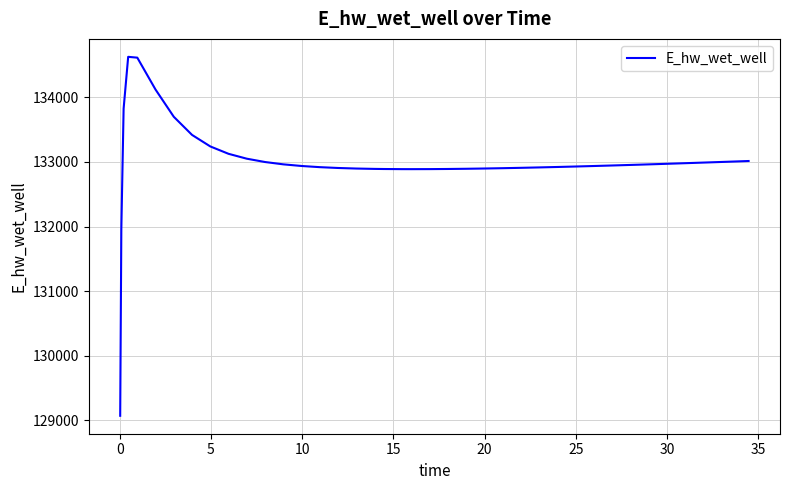

What is the difference between the maximum and minimum values?

5557.7